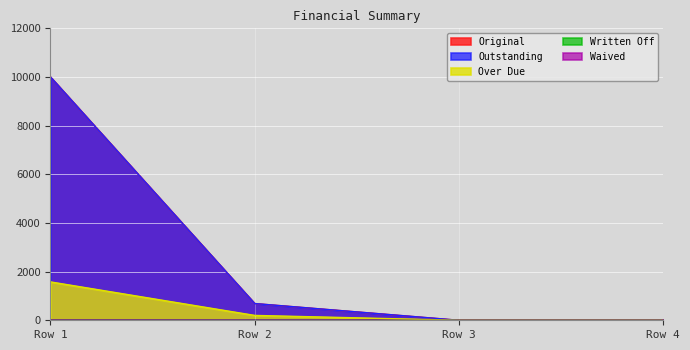

Reading left to right, list all the values displayed in this chart.

Original: Row 1=10000.0	Row 2=687.8	Row 3=0.0	Row 4=0.0
Outstanding: Row 1=10000.0	Row 2=687.8	Row 3=0.0	Row 4=0.0
Over Due: Row 1=1577.0	Row 2=200.0	Row 3=0.0	Row 4=0.0